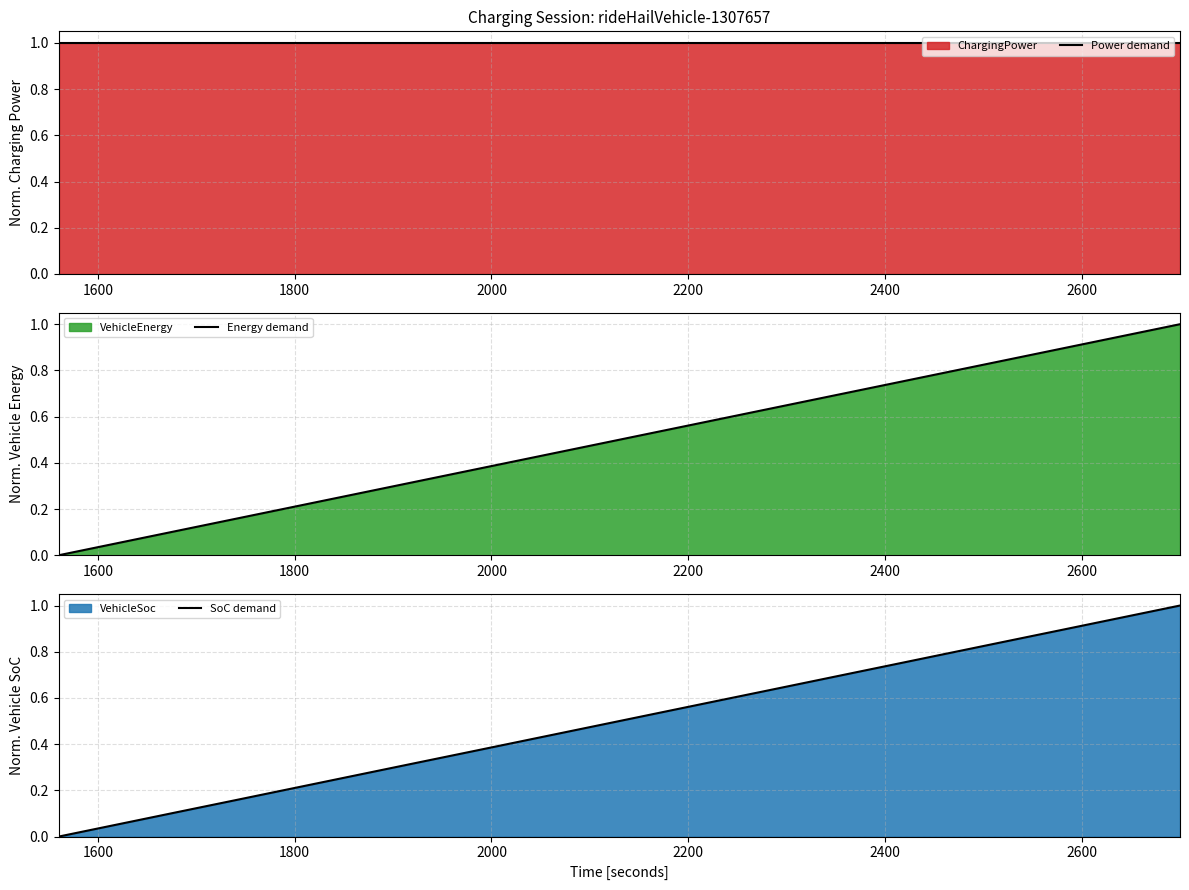

How many data points in SoC demand are above 0?

19